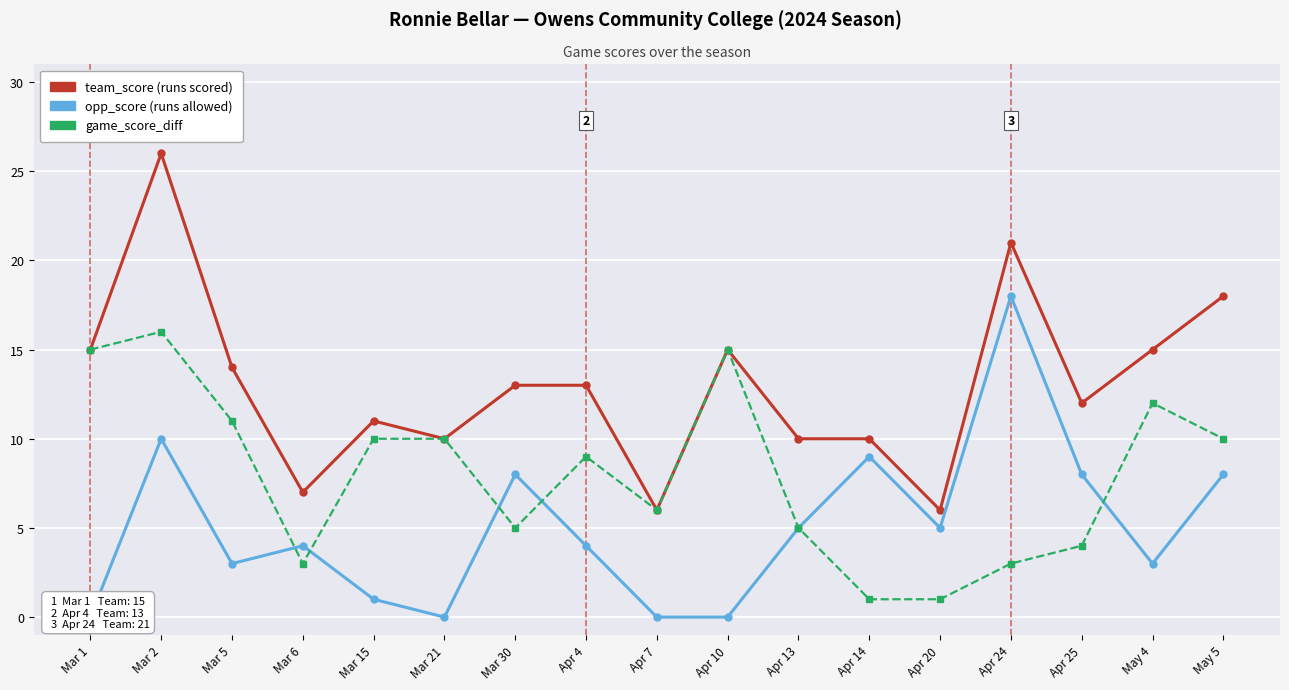

The team_score series shows 25 at May 5. True or false?

False